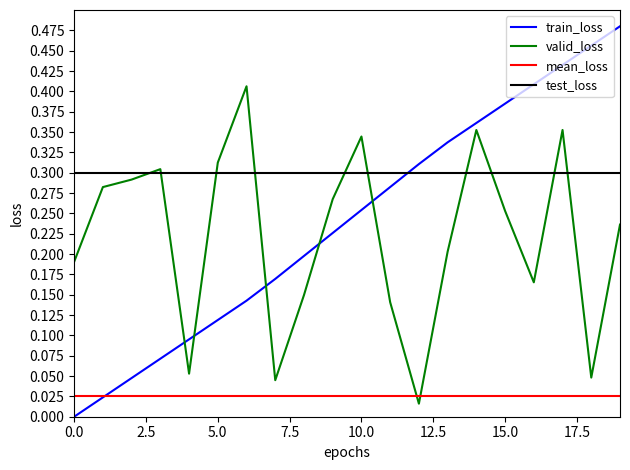

True or false: test_loss and mean_loss intersect in this chart.

False